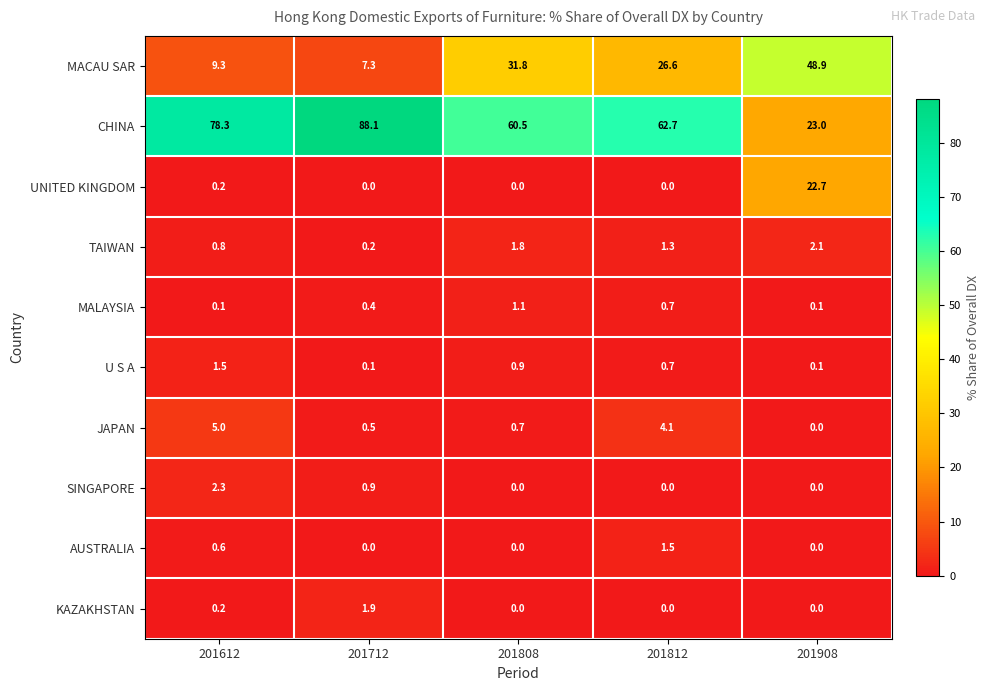

What is the sum of all JAPAN values?

10.3